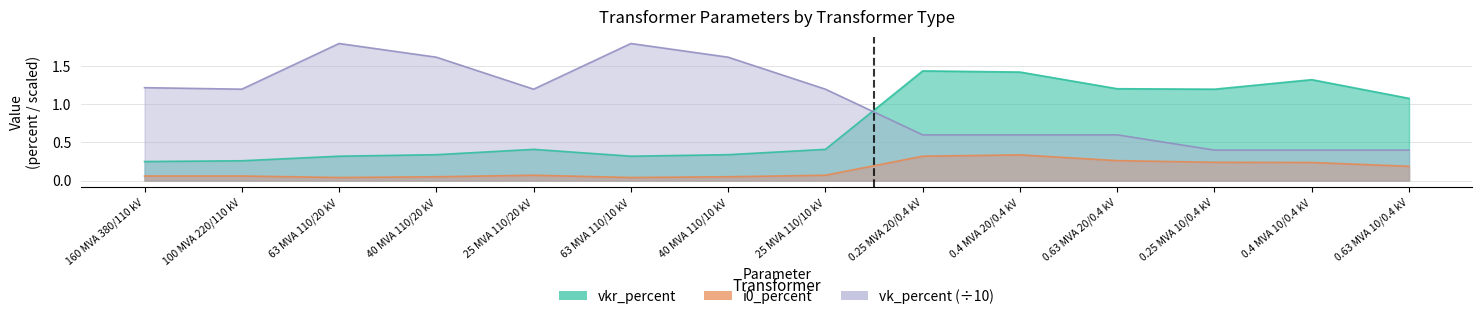

Reading left to right, transcribe all the data shown in this chart.

vkr_percent: 160 MVA 380/110 kV=0.2	100 MVA 220/110 kV=0.3	63 MVA 110/20 kV=0.3	40 MVA 110/20 kV=0.3	25 MVA 110/20 kV=0.4	63 MVA 110/10 kV=0.3	40 MVA 110/10 kV=0.3	25 MVA 110/10 kV=0.4	0.25 MVA 20/0.4 kV=1.4	0.4 MVA 20/0.4 kV=1.4	0.63 MVA 20/0.4 kV=1.2	0.25 MVA 10/0.4 kV=1.2	0.4 MVA 10/0.4 kV=1.3	0.63 MVA 10/0.4 kV=1.1
i0_percent: 160 MVA 380/110 kV=0.1	100 MVA 220/110 kV=0.1	63 MVA 110/20 kV=0.0	40 MVA 110/20 kV=0.1	25 MVA 110/20 kV=0.1	63 MVA 110/10 kV=0.0	40 MVA 110/10 kV=0.1	25 MVA 110/10 kV=0.1	0.25 MVA 20/0.4 kV=0.3	0.4 MVA 20/0.4 kV=0.3	0.63 MVA 20/0.4 kV=0.3	0.25 MVA 10/0.4 kV=0.2	0.4 MVA 10/0.4 kV=0.2	0.63 MVA 10/0.4 kV=0.2
vk_percent: 160 MVA 380/110 kV=1.2	100 MVA 220/110 kV=1.2	63 MVA 110/20 kV=1.8	40 MVA 110/20 kV=1.6	25 MVA 110/20 kV=1.2	63 MVA 110/10 kV=1.8	40 MVA 110/10 kV=1.6	25 MVA 110/10 kV=1.2	0.25 MVA 20/0.4 kV=0.6	0.4 MVA 20/0.4 kV=0.6	0.63 MVA 20/0.4 kV=0.6	0.25 MVA 10/0.4 kV=0.4	0.4 MVA 10/0.4 kV=0.4	0.63 MVA 10/0.4 kV=0.4